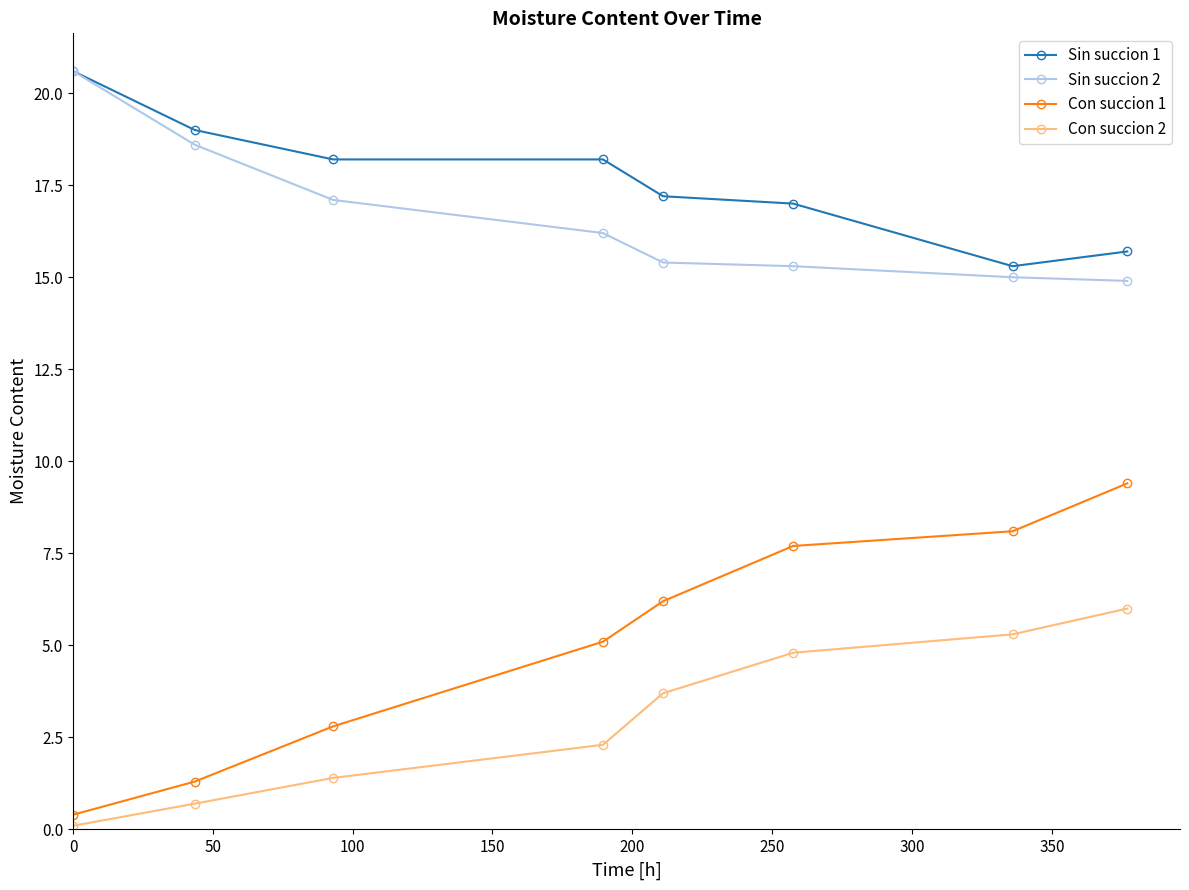

What is the average value of the Sin succion 2 series?

16.6